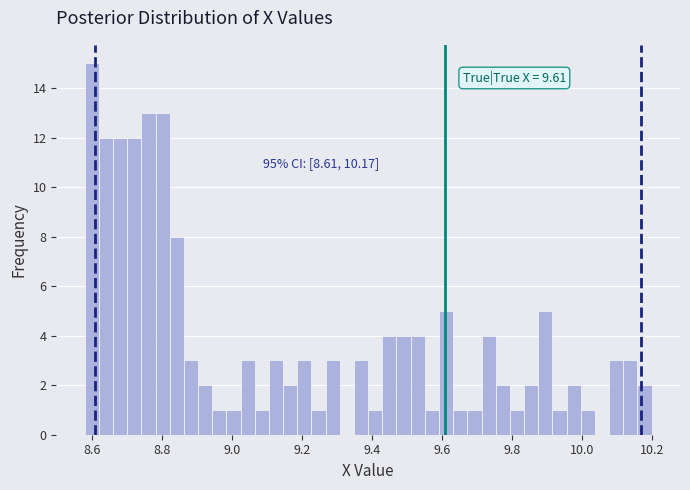

Around what value on the x-axis is the tallest bar? Give the approximate position of its centre, as read against the axis.

8.60